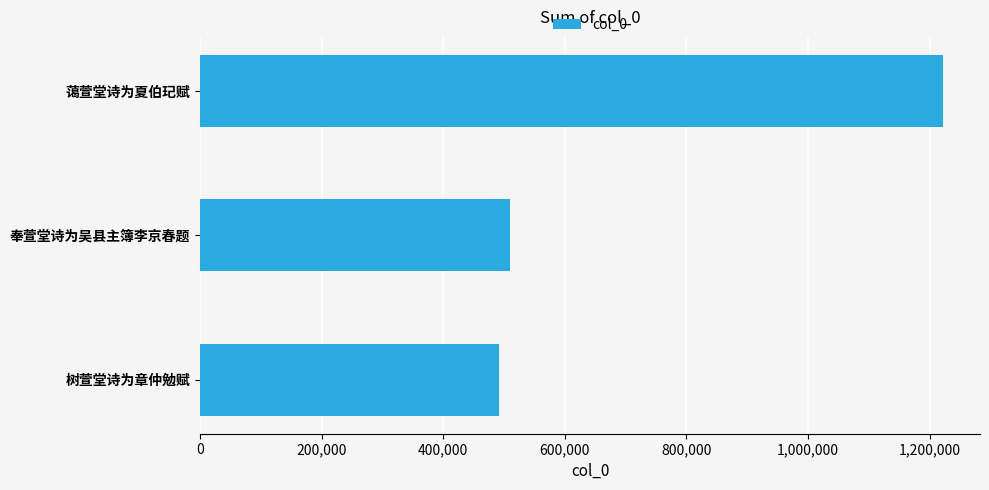

Rank the categories by value from lowest to highest.

树萱堂诗为章仲勉赋, 奉萱堂诗为吴县主簿李京春题, 蔼萱堂诗为夏伯玘赋